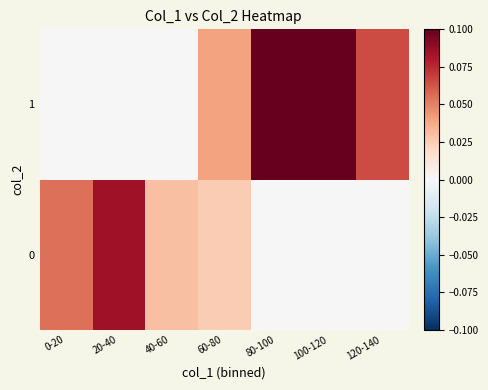

Which label corresponds to the largest value in the chart?

80-100